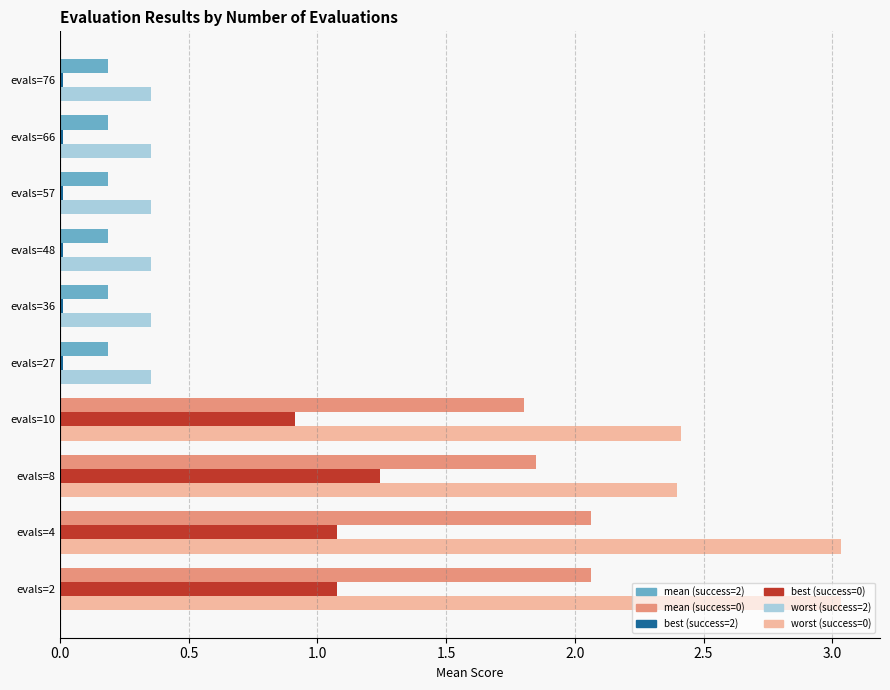

What is the spread (max minus min) of values at evals=4?

2.0